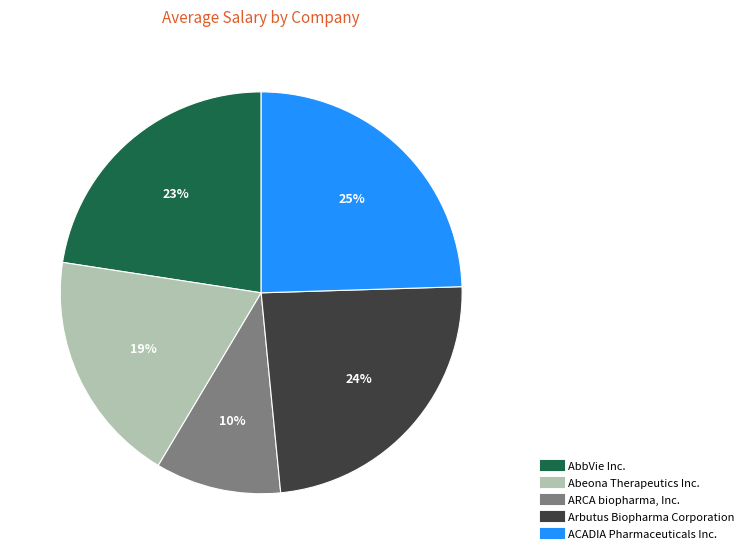

True or false: AbbVie Inc. accounts for 23% of the total.

True